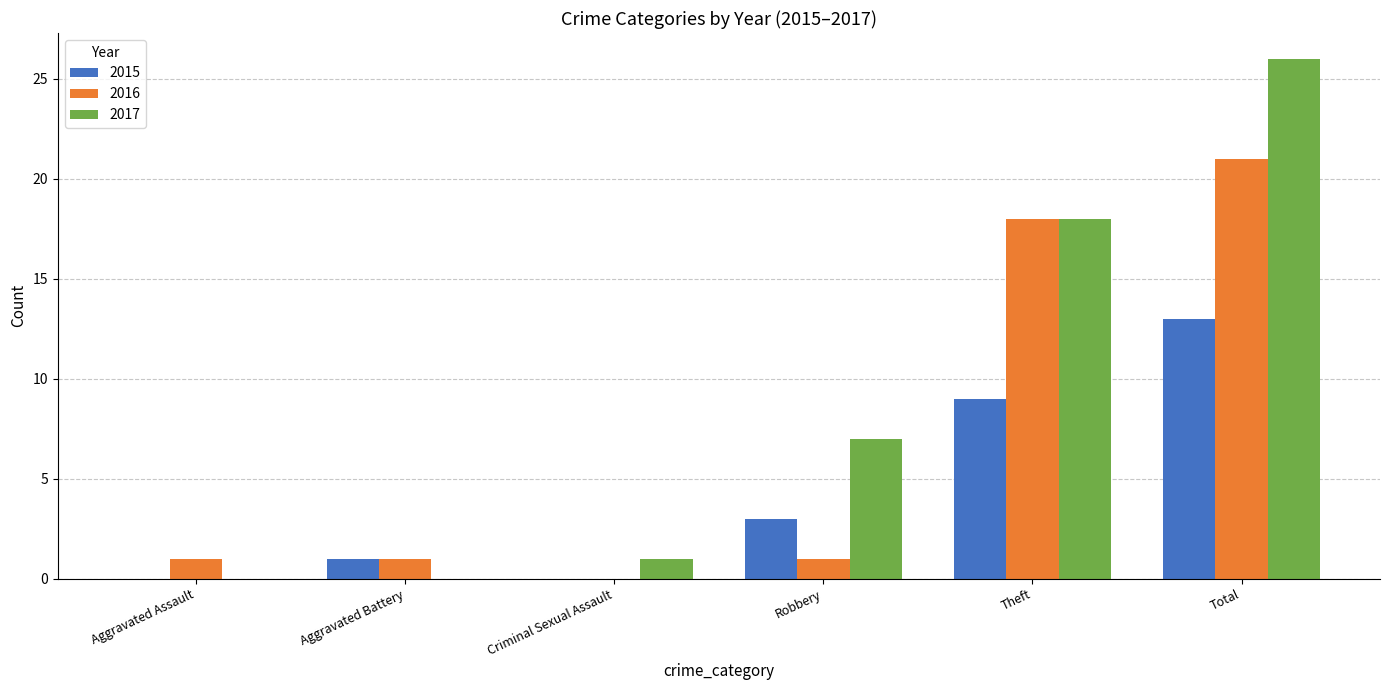

What is the sum of all 2016 values?

42